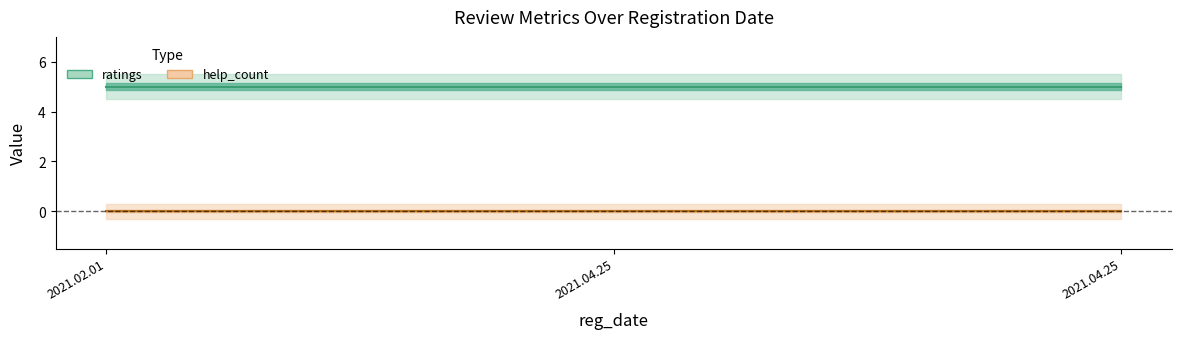

Where is ratings nearest to the value 5?

2021.02.01